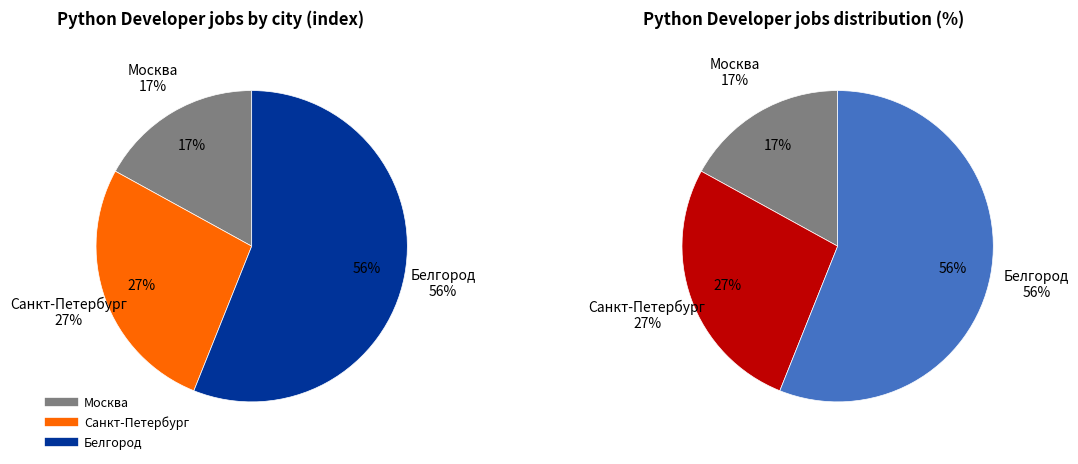

To the nearest percent, what is the difference between the Белгород and Санкт-Петербург slice percentages?

29%